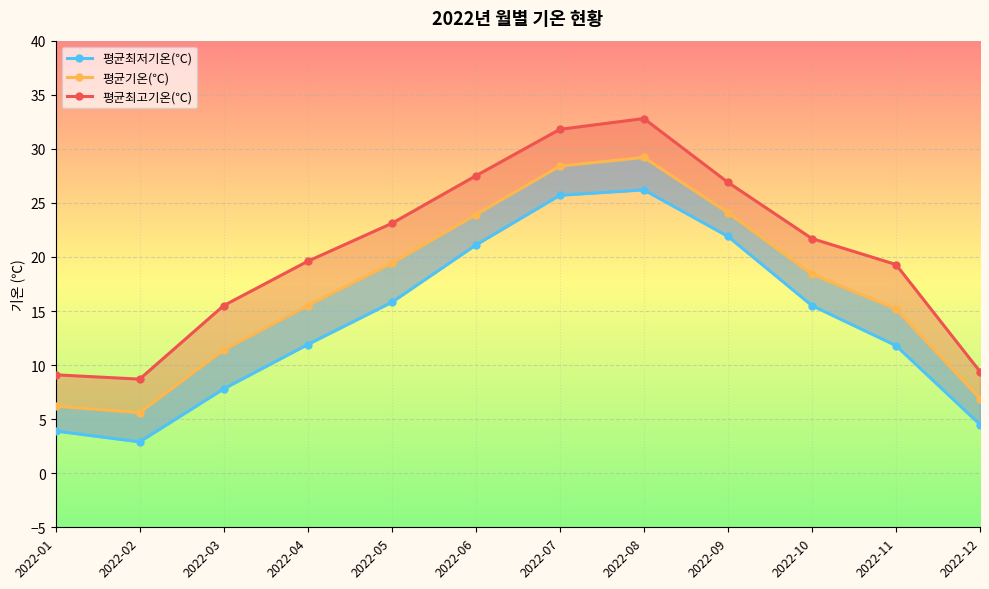

Which series has the widest spread of values?

평균최고기온(℃)